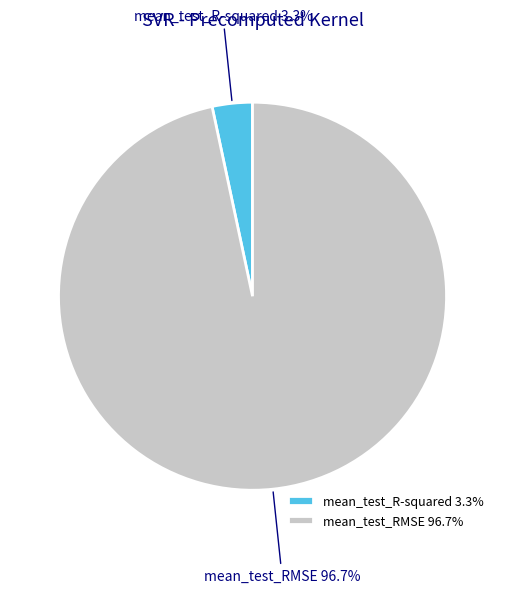

What portion of the pie excludes mean_test_R-squared?

96.7%